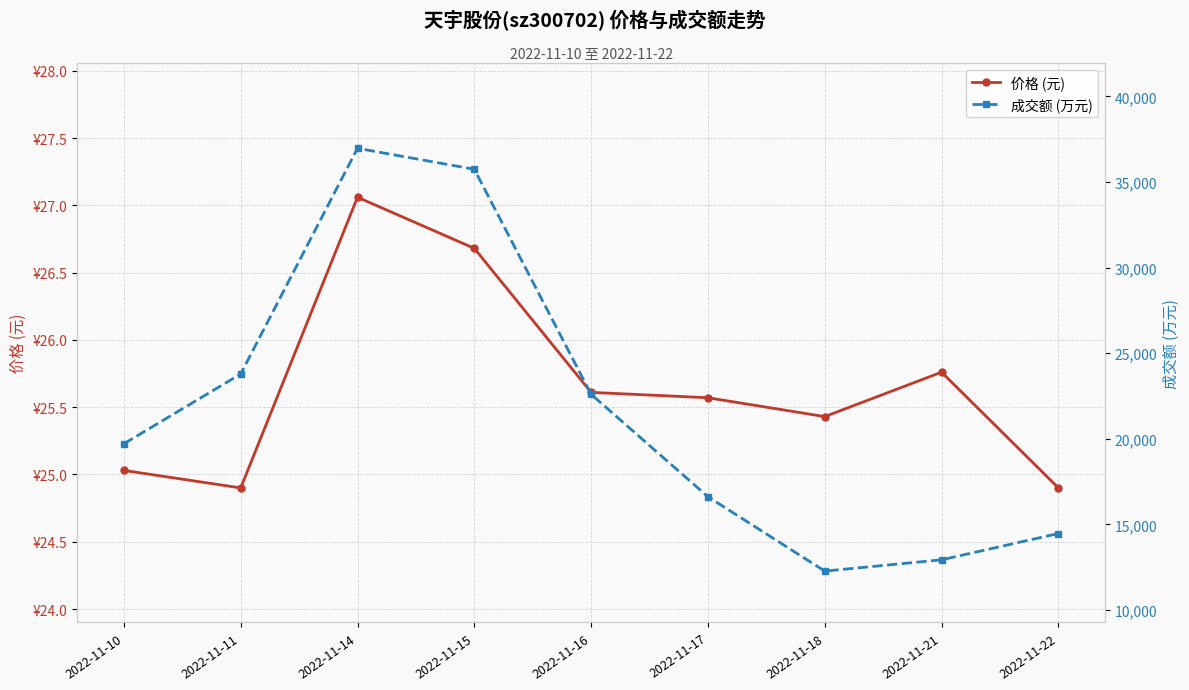

Which series has the largest range (max minus min)?

成交额 (万元)